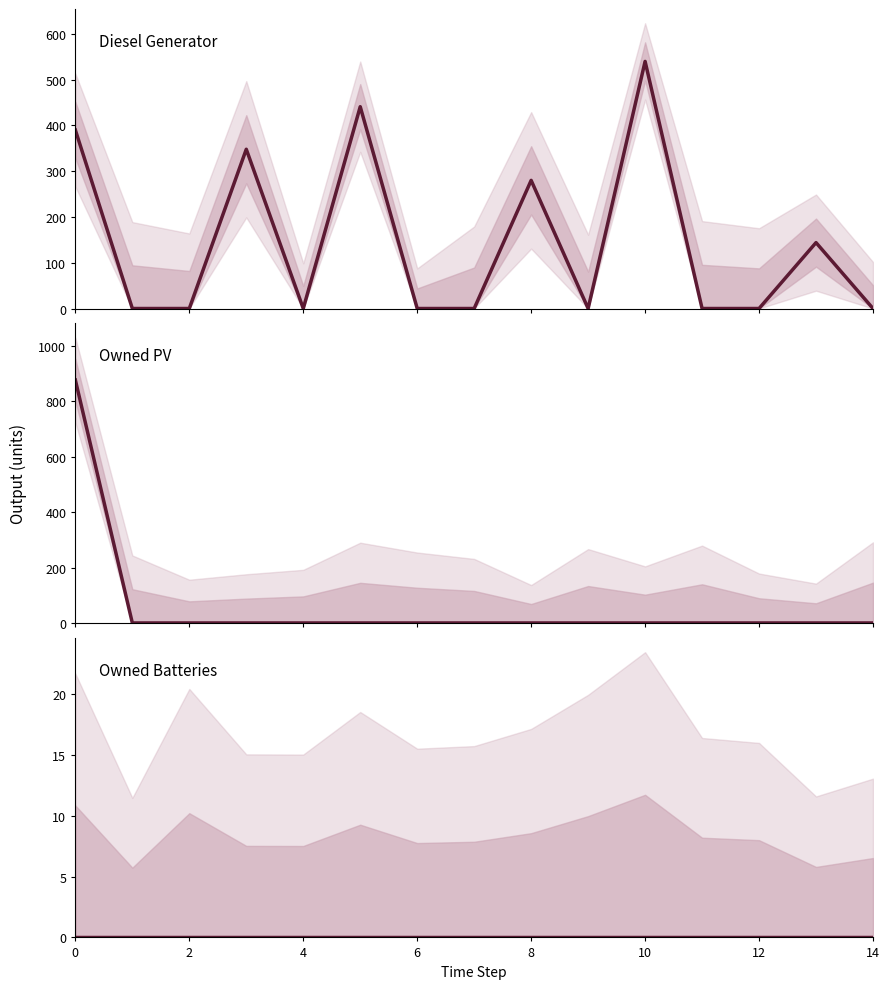

Is the value of Owned PV at 9 greater than the value of Owned Batteries at 10?

No